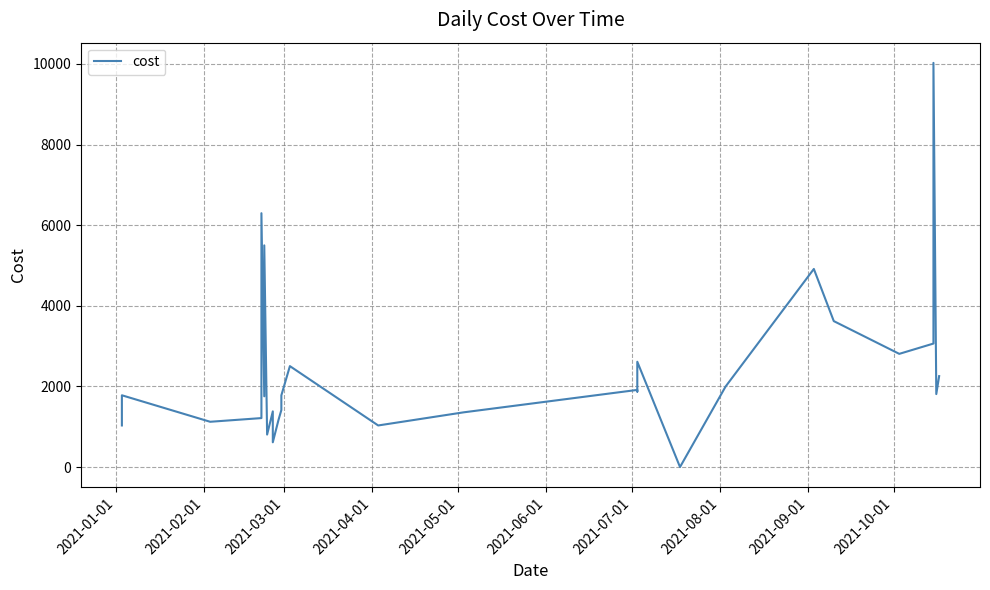

Is this an area chart (filled region under the line)?

No